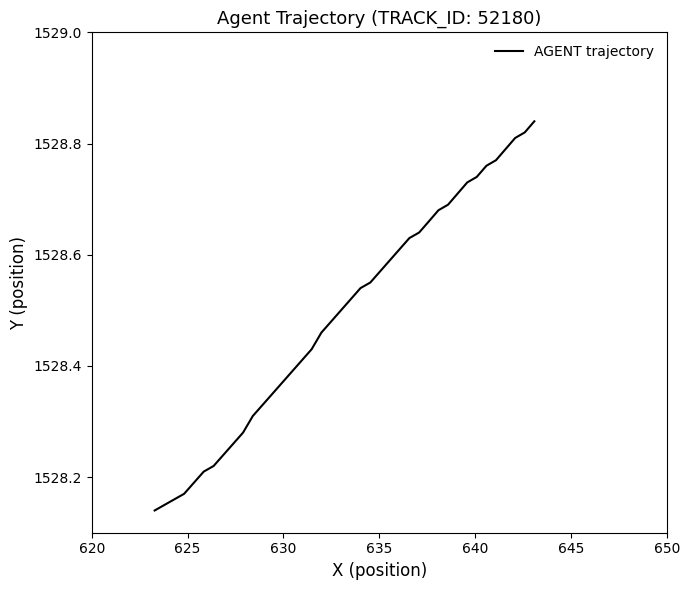

How many lines are shown in the chart?

1